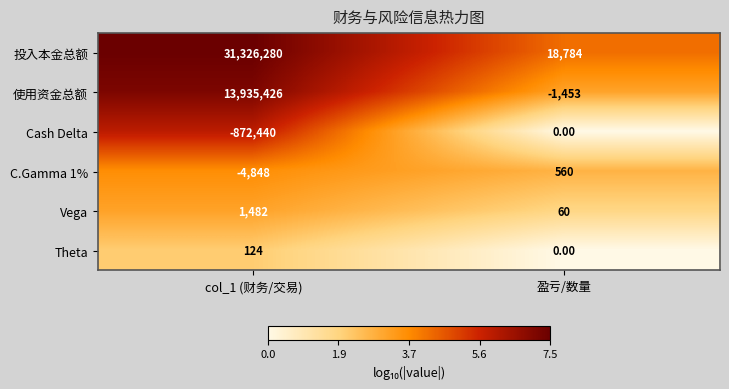

Between col_1 (财务/交易) and 盈亏/数量, which series saw the biggest shift?

投入本金总额